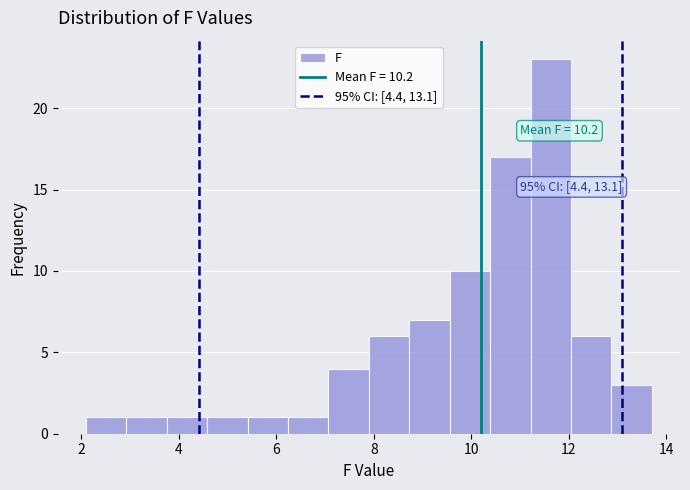

Which range on the x-axis has the tallest bar?

11.2 to 12.0